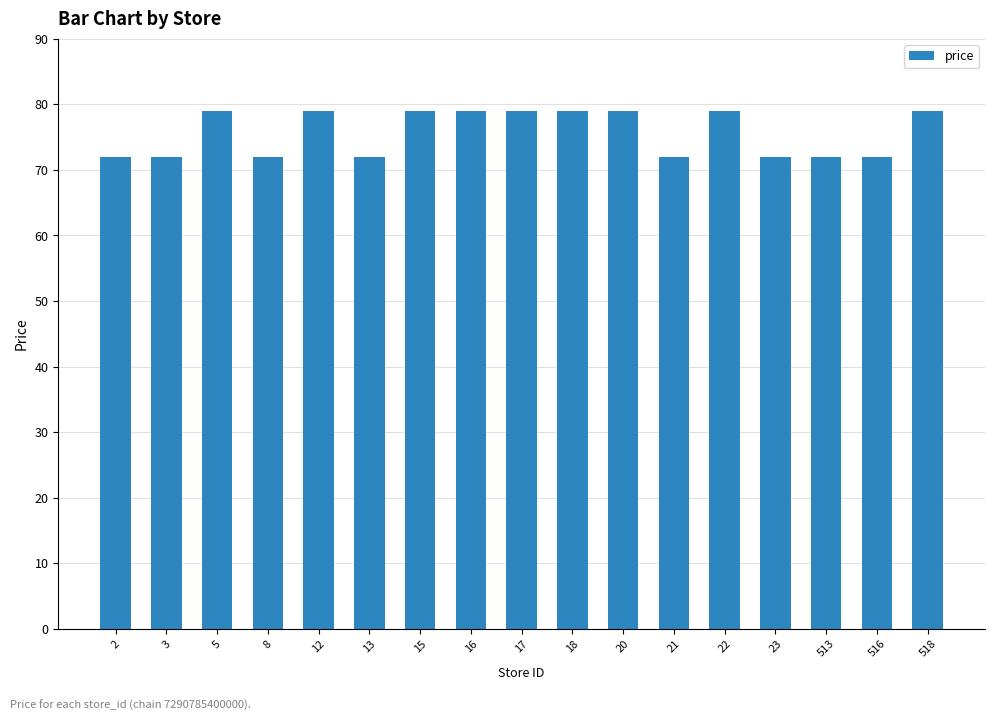

What is the greatest value displayed?

79